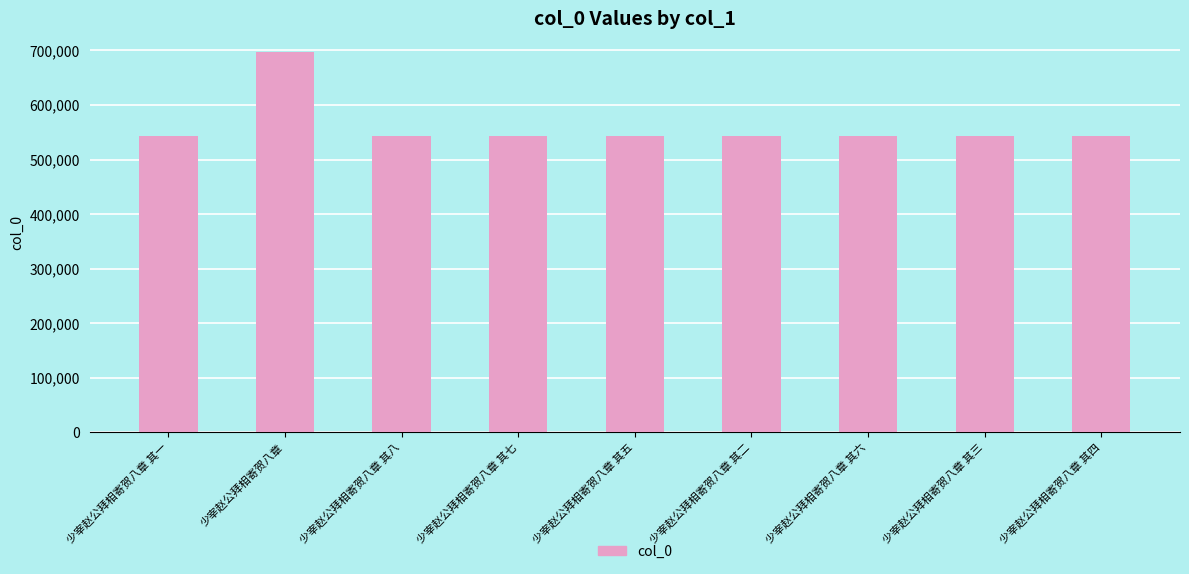

What is the ratio of the value at 少宰赵公拜相寄贺八章 其八 to the value at 少宰赵公拜相寄贺八章?

0.8